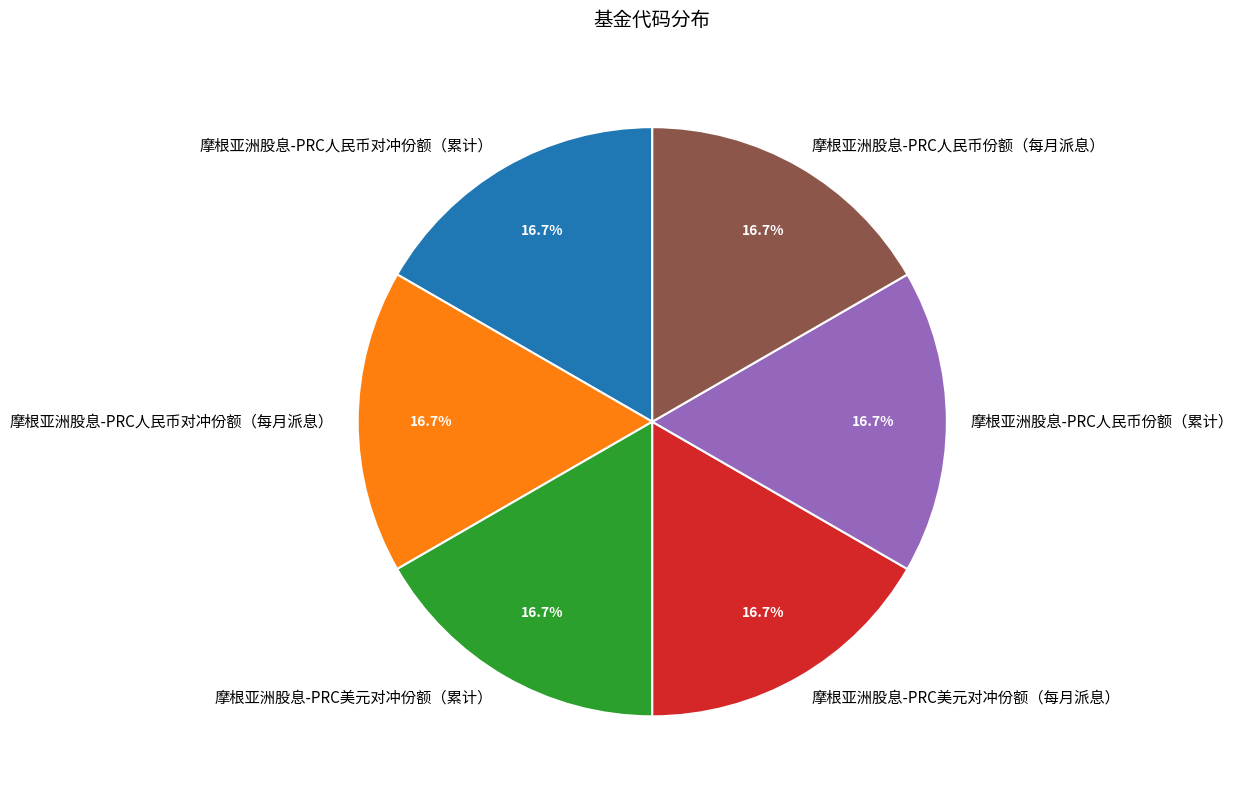

Approximately how many times larger is the value at 摩根亚洲股息-PRC人民币份额（累计） compared to 摩根亚洲股息-PRC人民币对冲份额（每月派息）?

1.0